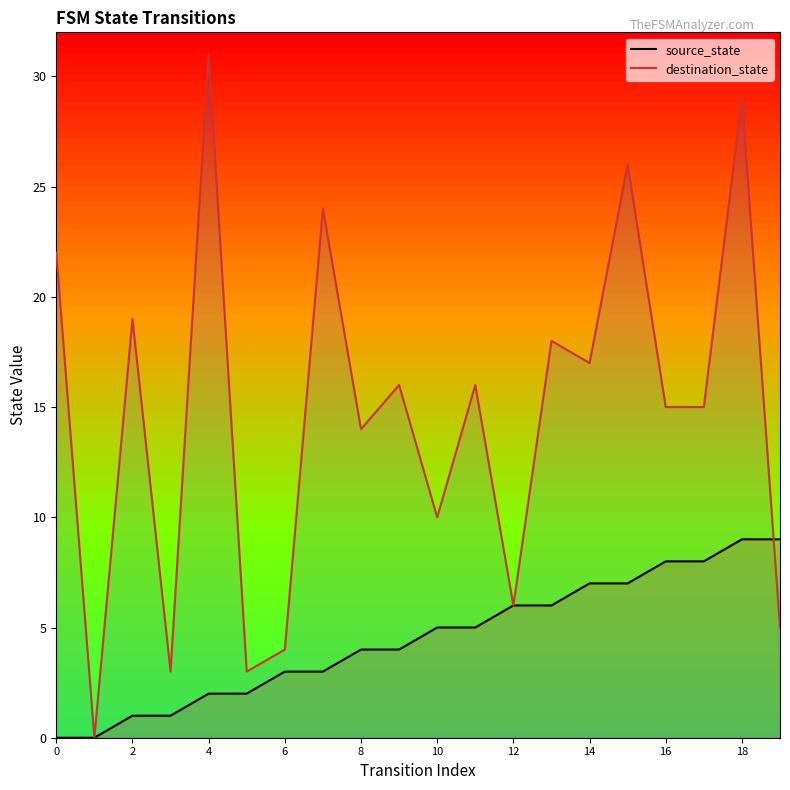

Reading right to left, list all the values displayed in this chart.

source_state: 9	9	8	8	7	7	6	6	5	5	4	4	3	3	2	2	1	1	0	0
destination_state: 5	29	15	15	26	17	18	6	16	10	16	14	24	4	3	31	3	19	0	22